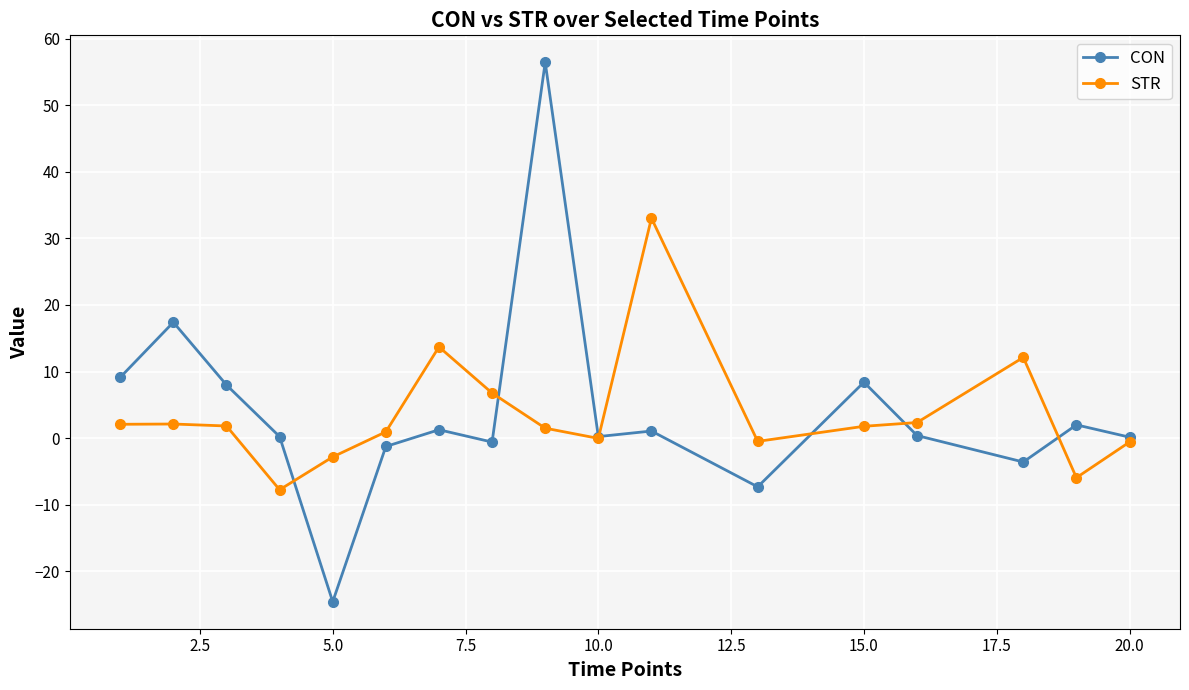

What is the highest value of the STR series?

33.0